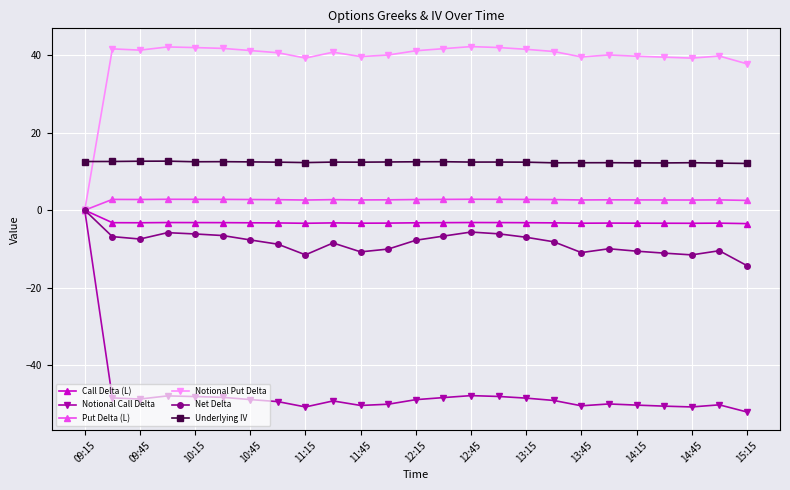

What is the greatest value displayed?

42.2